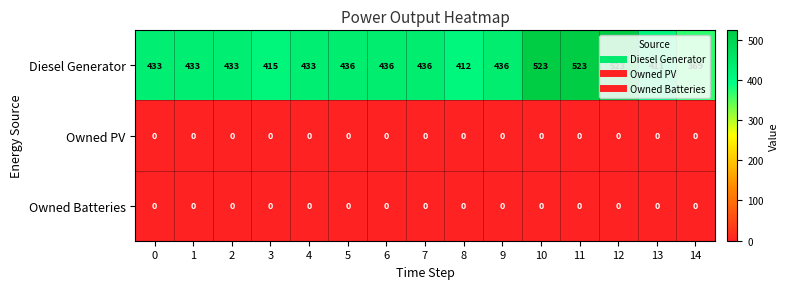

The Owned Batteries series shows 0 at 8. True or false?

True